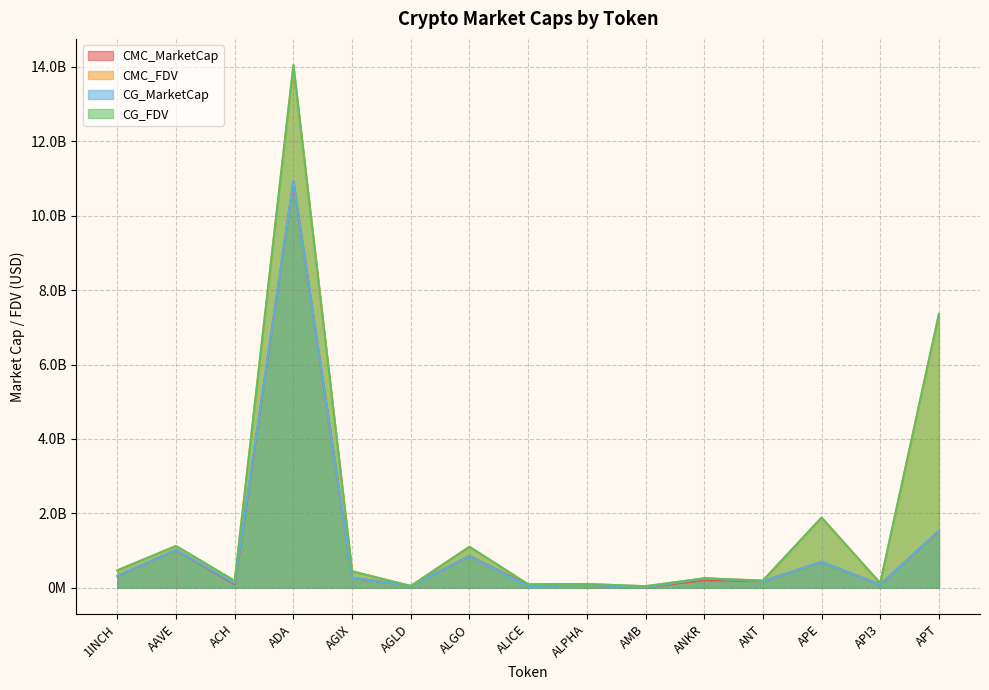

Rank the categories by CMC_FDV value from highest to lowest.

ADA, APT, APE, AAVE, ALGO, 1INCH, AGIX, ANKR, ANT, ACH, API3, ALPHA, ALICE, AGLD, AMB